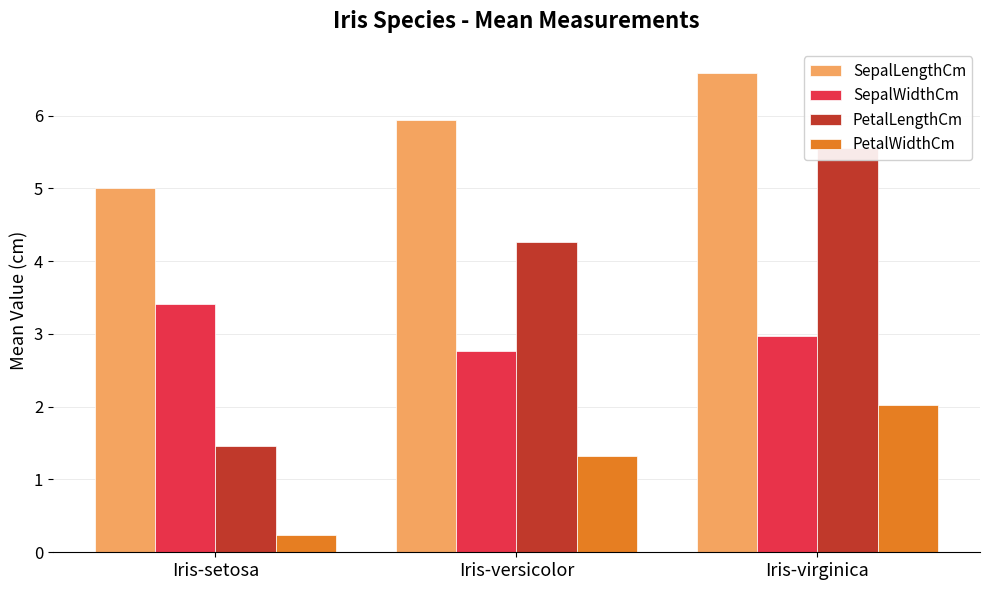

What is the label of the 2nd bar from the left?

Iris-versicolor